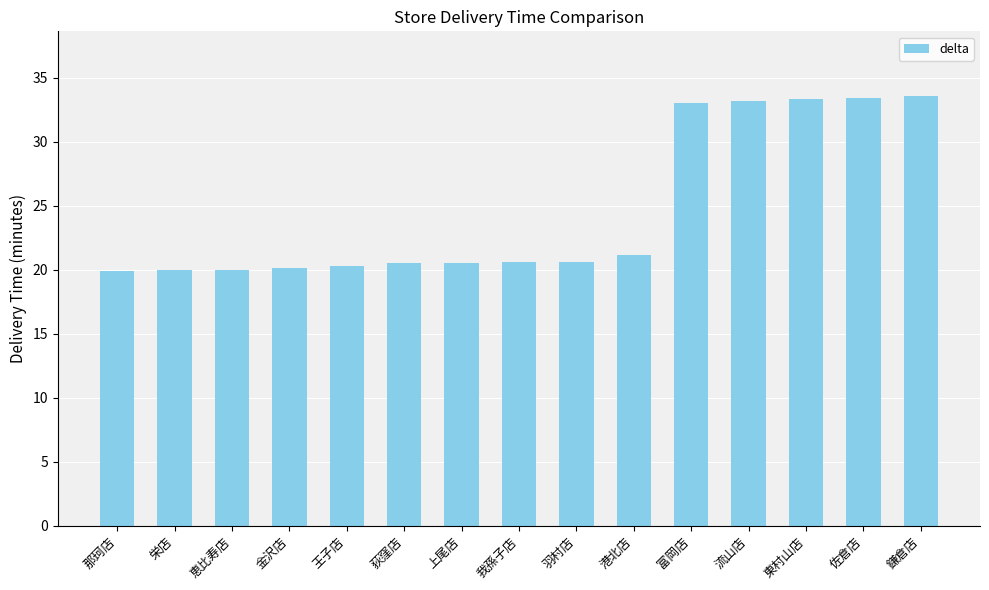

What is the minimum value shown in the chart?

19.9